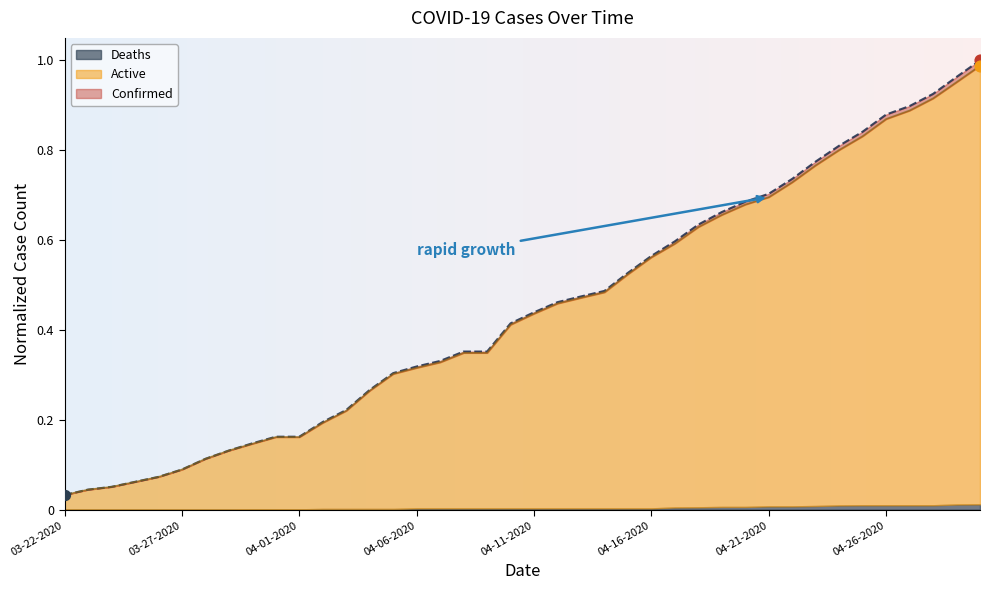

At how many categories does at least one series exceed 0?

40